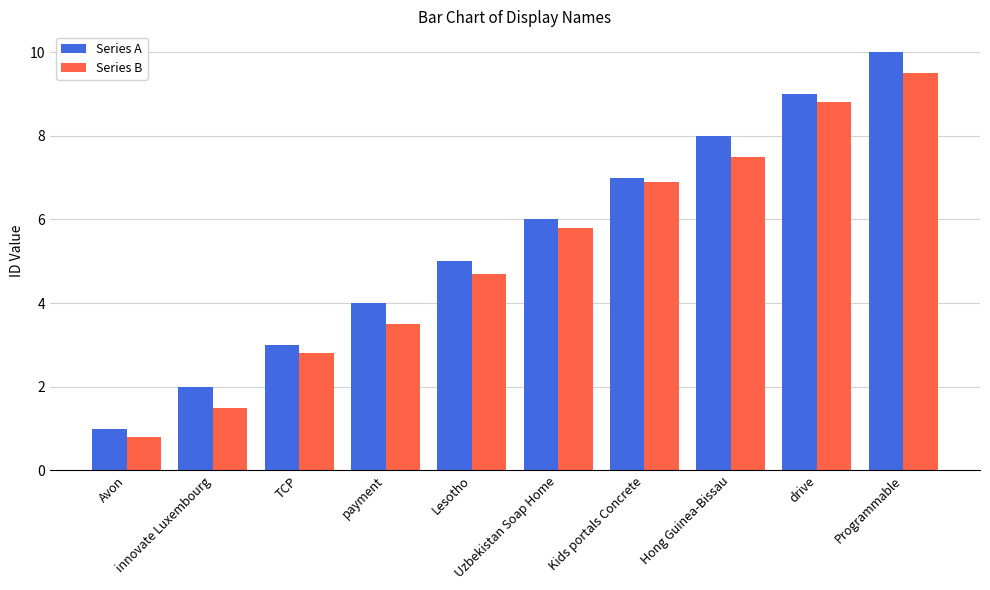

Rank the series at Uzbekistan Soap Home from lowest to highest value.

Series B, Series A